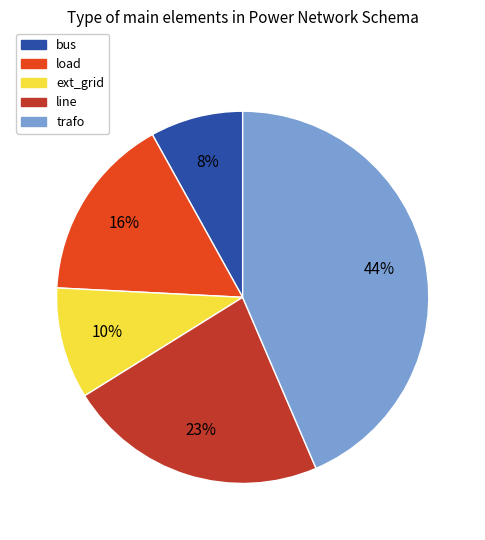

The line slice represents 23% of the pie. True or false?

True